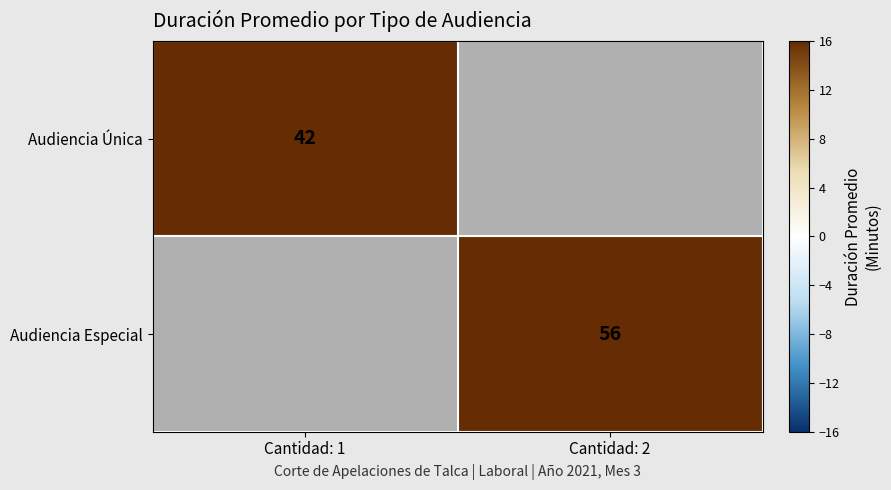

Between Cantidad: 1 and Cantidad: 2, which is larger?

Cantidad: 2